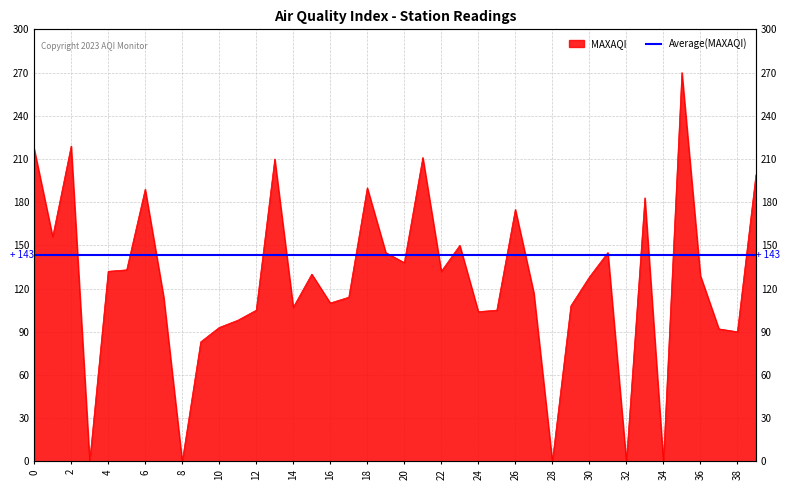

What is the approximate value at 26, to the nearest 50?

200